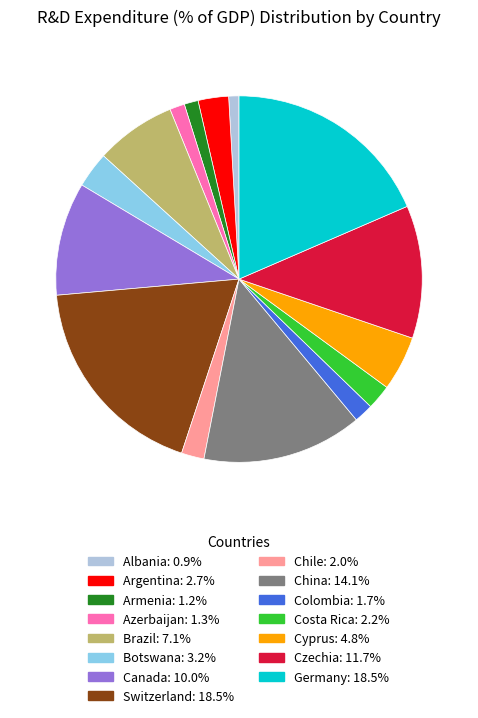

Count the number of slices in the pie.

15